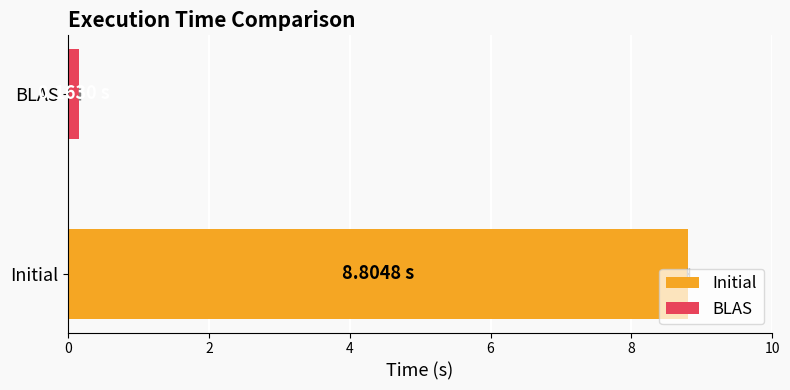

Reading left to right, what are all the values shown in this chart?

8.8	0.2